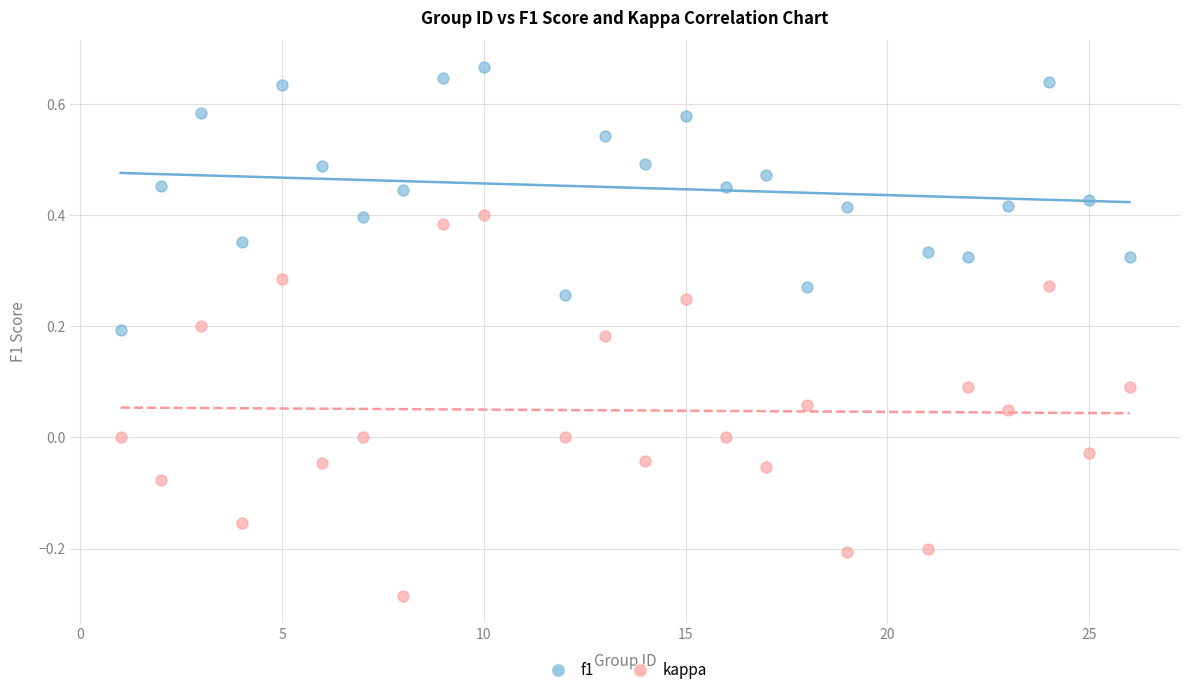

Which series reaches the maximum Y coordinate?

f1